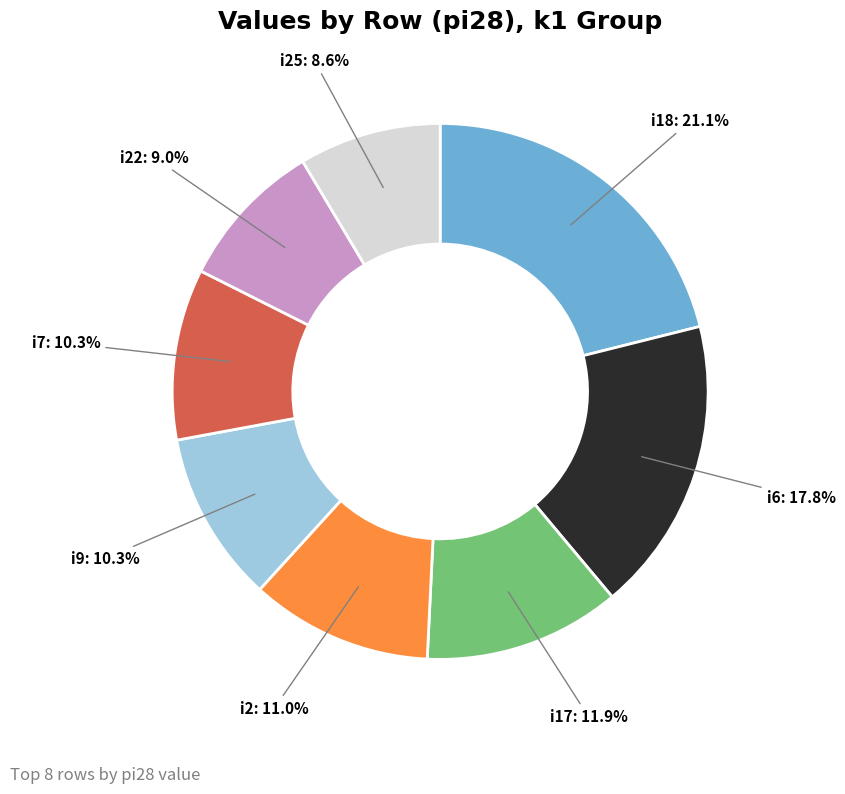

Combined, do i6 and i2 account for over 50%?

No